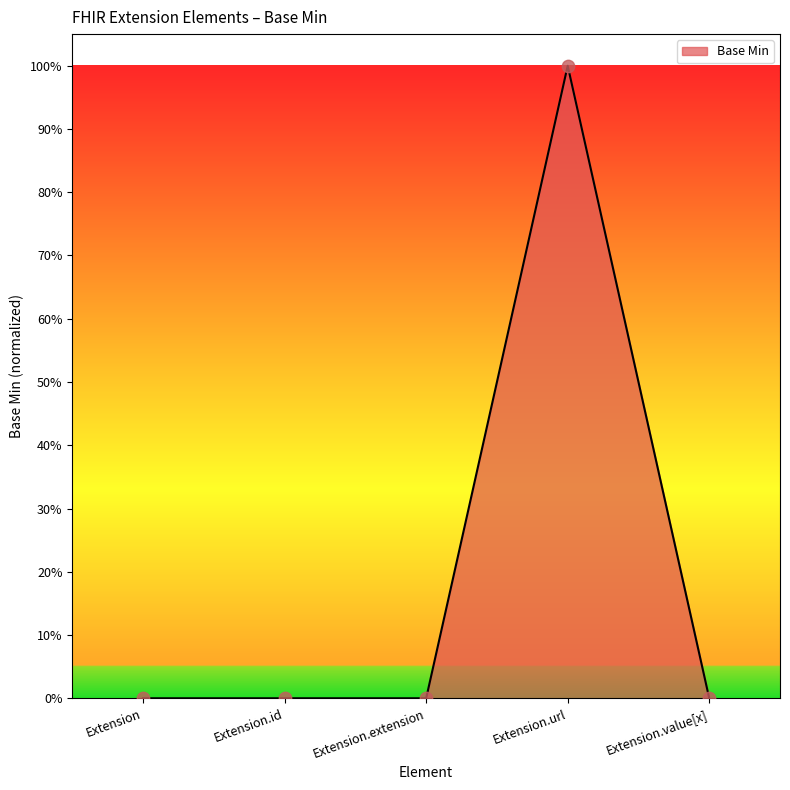

What is the change in value from Extension.id to Extension.url?

+1.0